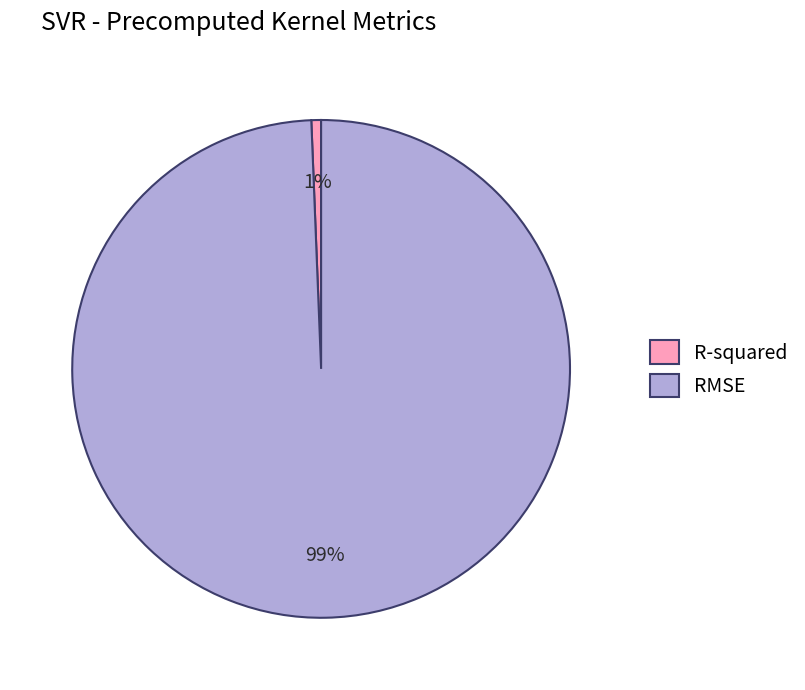

Is there any slice that represents more than half of the pie?

Yes